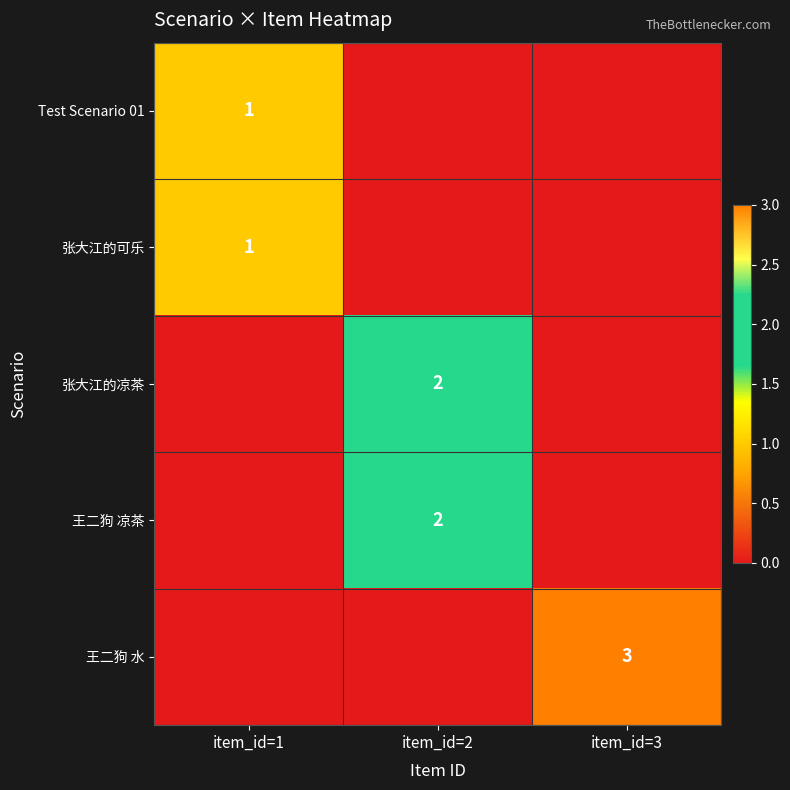

True or false: 王二狗 凉茶 has a value of 2 at item_id=2.

True